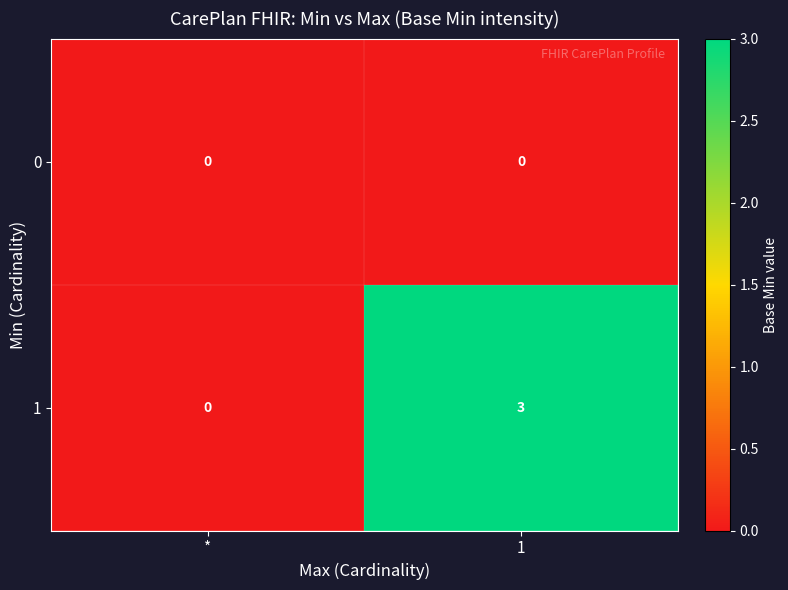

Rank the series by their maximum value, from highest to lowest.

1, 0